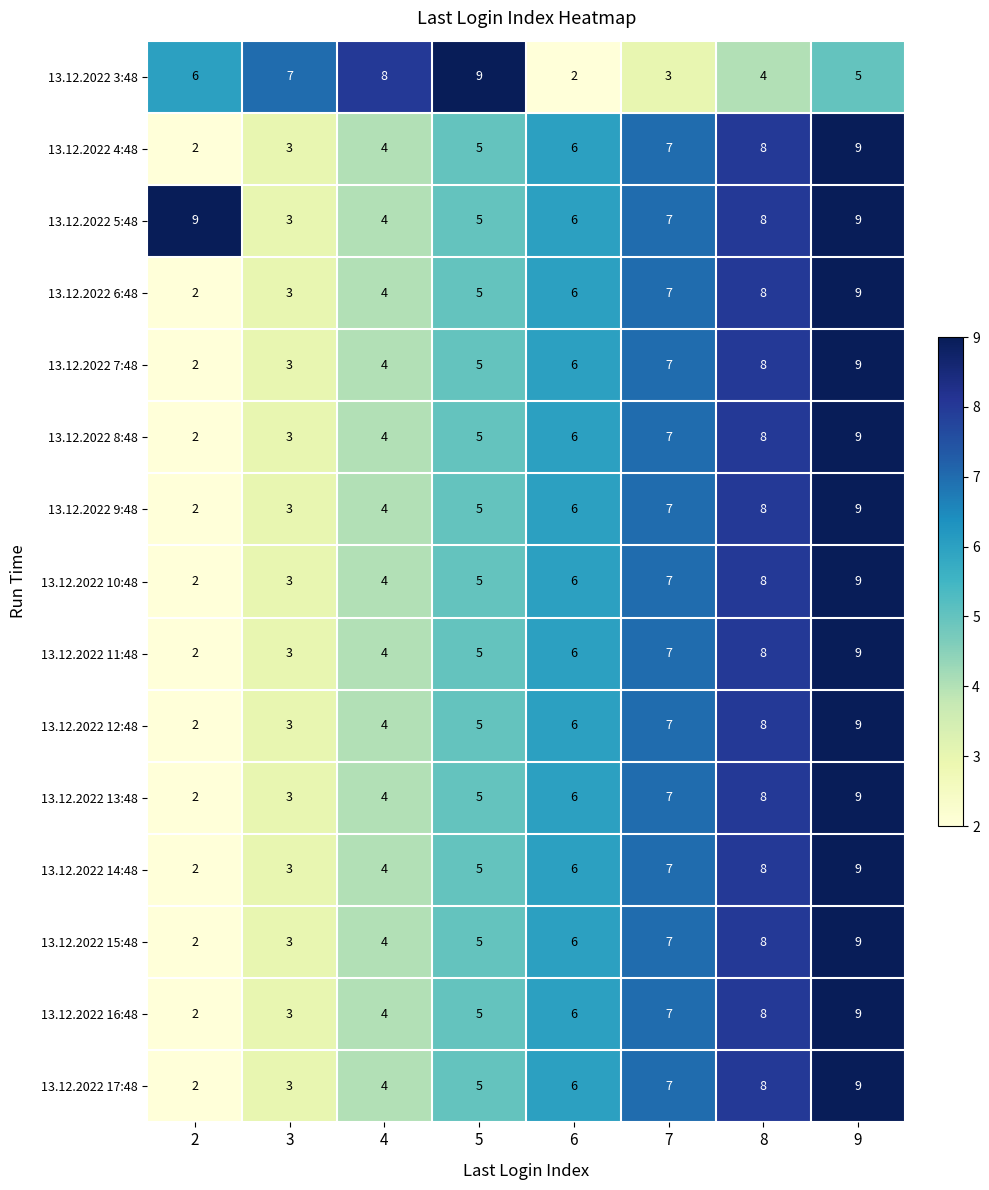

Which series has the largest total across all categories?

13.12.2022 5:48